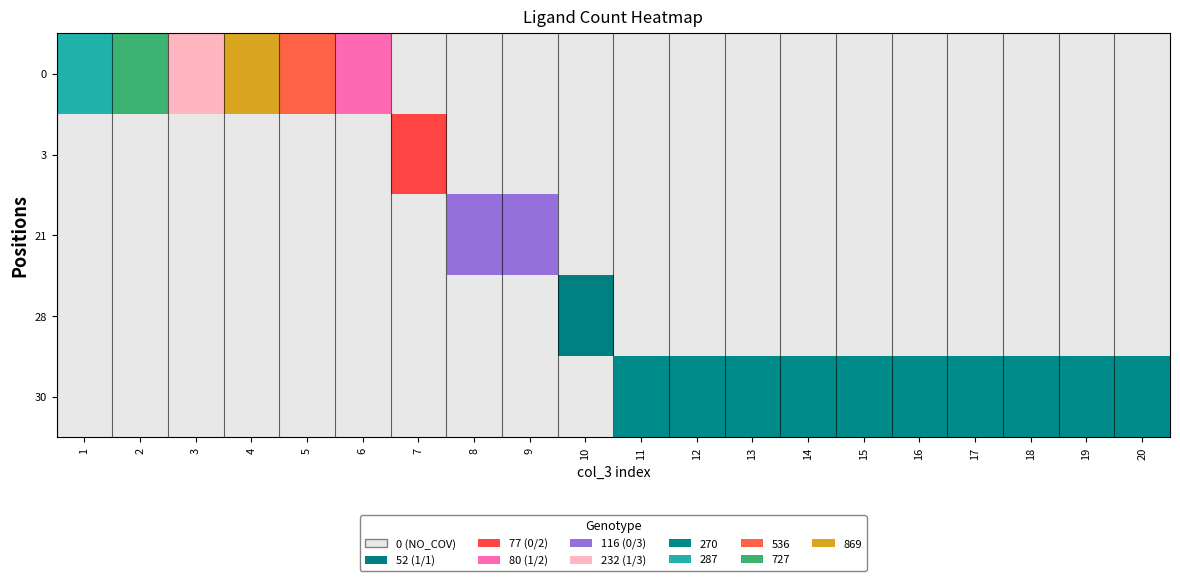

Reading left to right, extract all data points from this chart.

row_0: 287	727	232	869	536	80	0	0	0	0	0	0	0	0	0	0	0	0	0	0
row_1: 0	0	0	0	0	0	77	0	0	0	0	0	0	0	0	0	0	0	0	0
row_2: 0	0	0	0	0	0	0	116	116	0	0	0	0	0	0	0	0	0	0	0
row_3: 0	0	0	0	0	0	0	0	0	52	0	0	0	0	0	0	0	0	0	0
row_4: 0	0	0	0	0	0	0	0	0	0	270	270	270	270	270	270	270	270	270	270